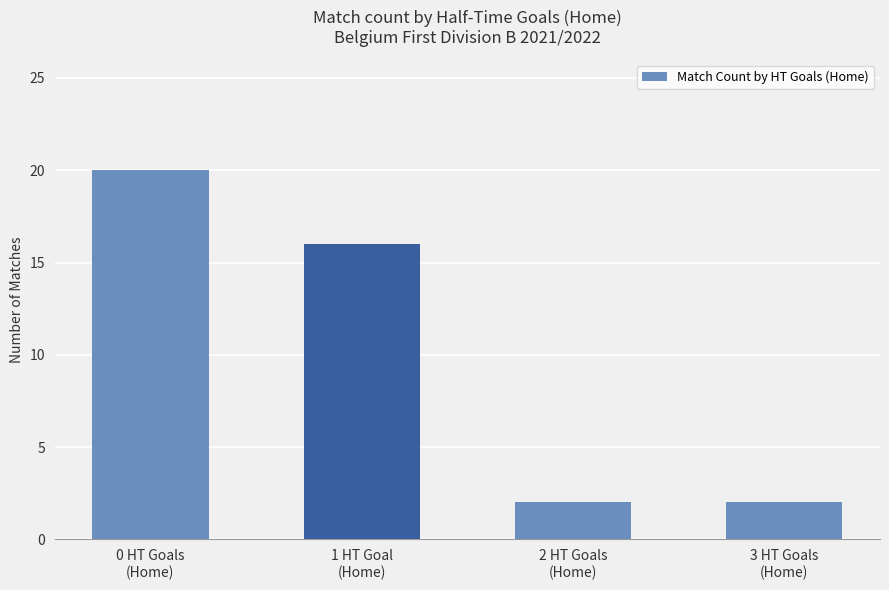

Which has a higher value, 1 HT Goal
(Home) or 0 HT Goals
(Home)?

0 HT Goals
(Home)